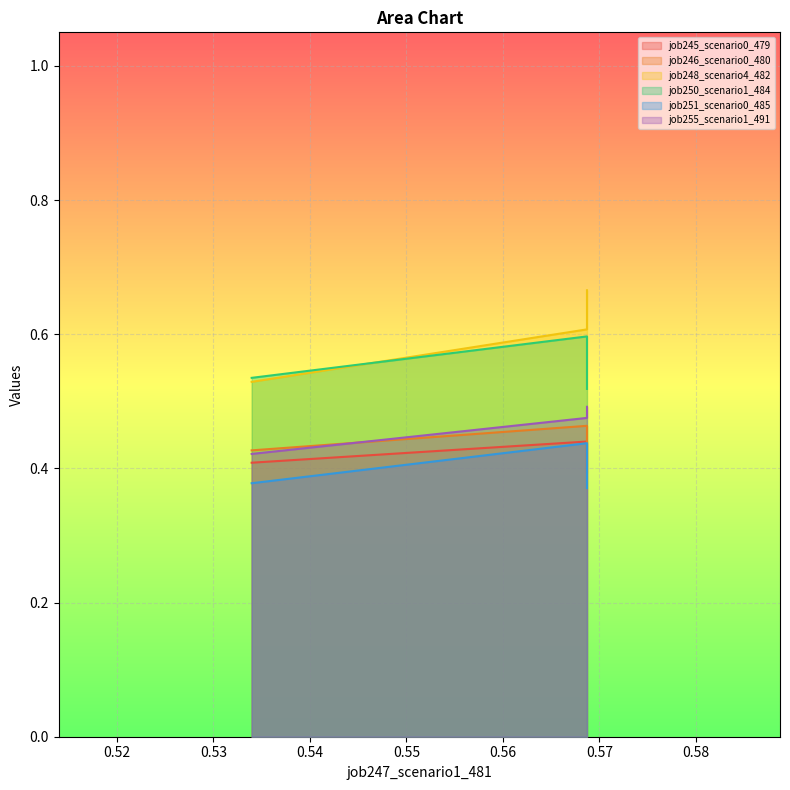

True or false: job255_scenario1_491 has a value of 0.5 at B14.

True